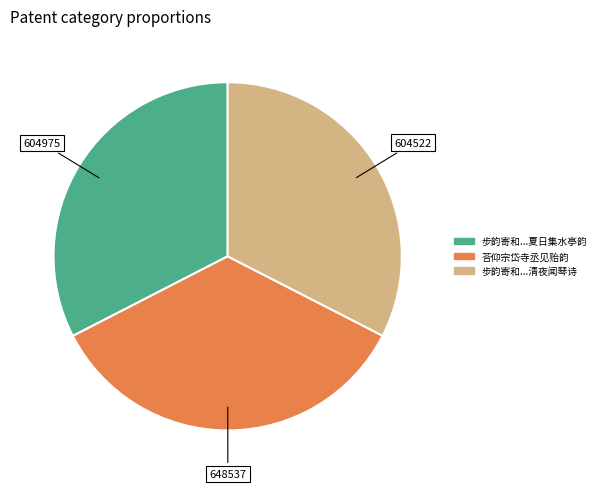

Between 荅仰宗岱寺丞见贻韵 and 步韵寄和...清夜闻琴诗, which is larger?

荅仰宗岱寺丞见贻韵